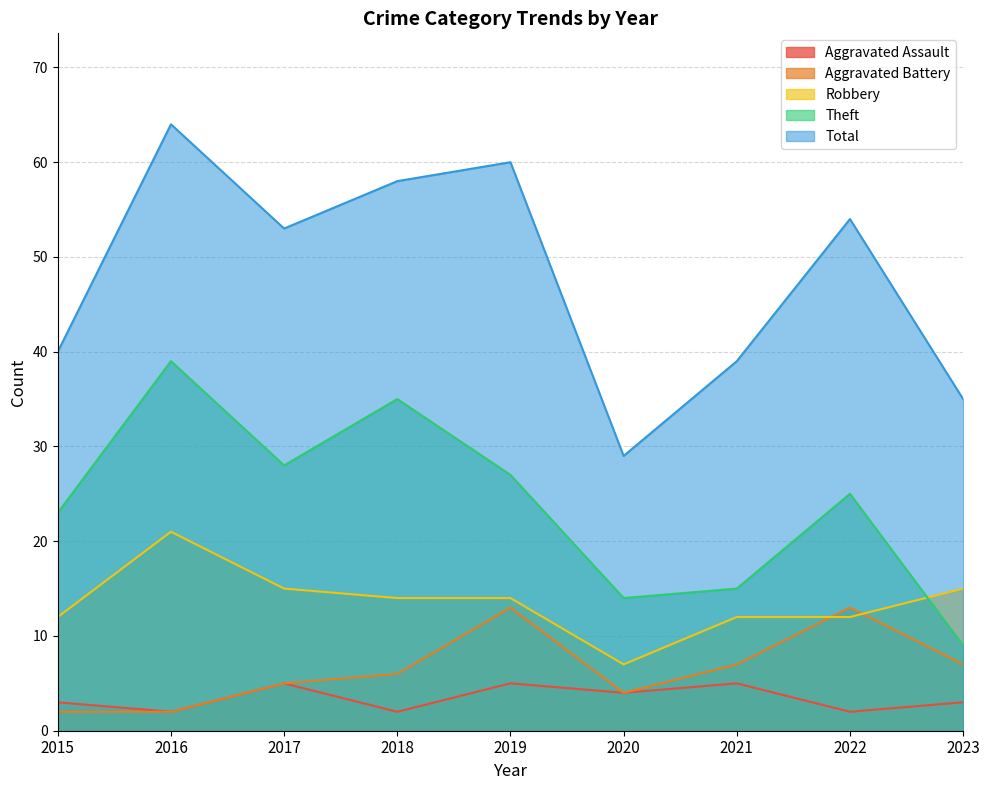

Which has a higher value, 2023 or 2021?

2021